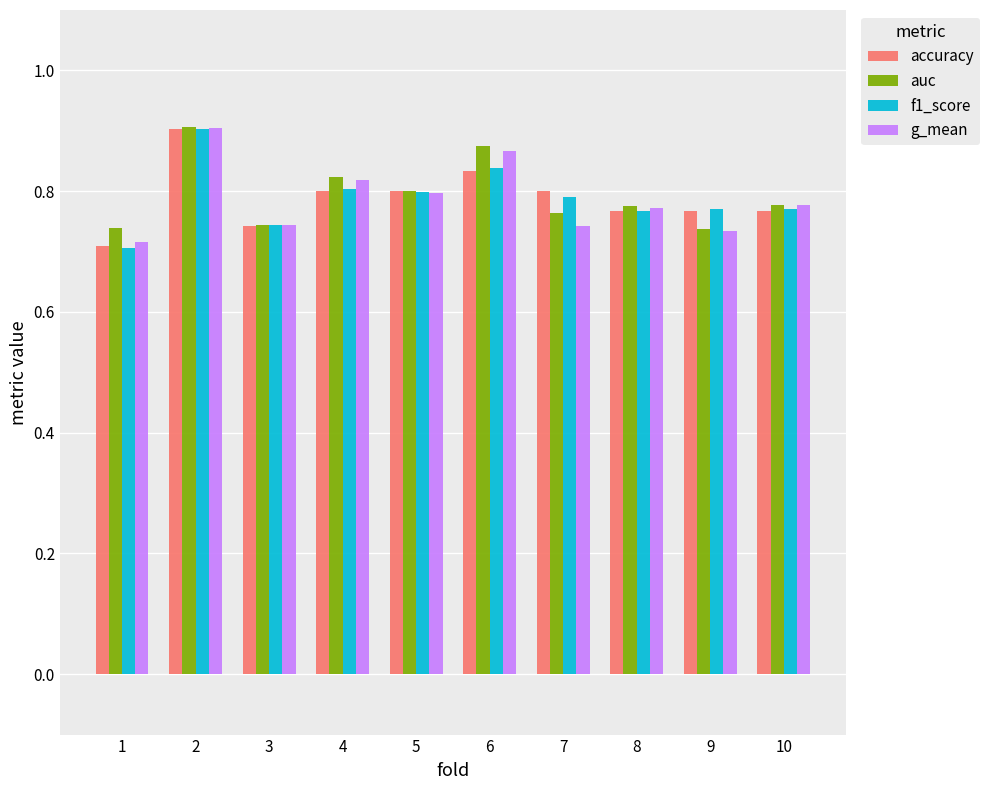

Count the auc values in the range 0 to 1.

10